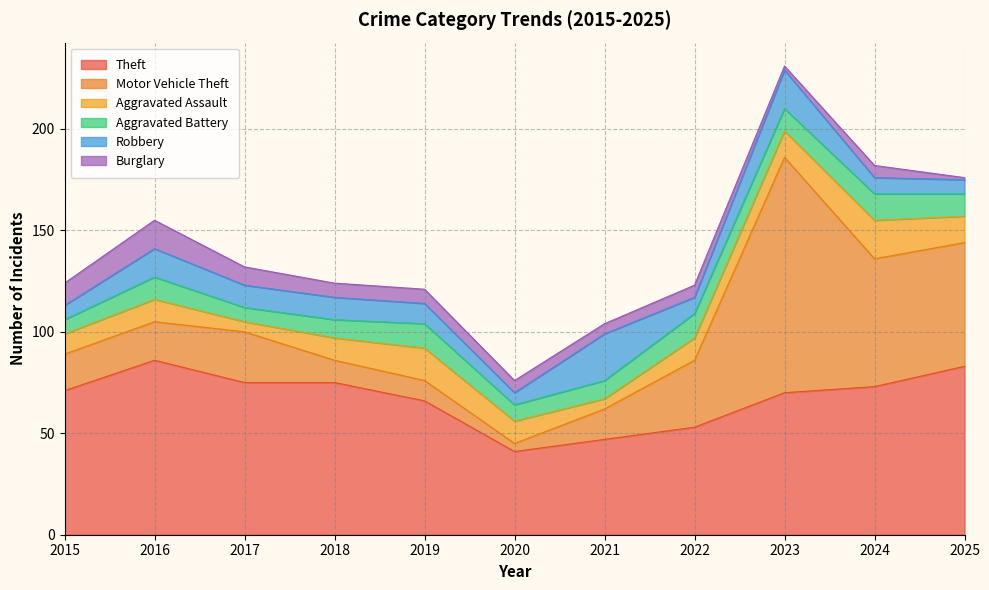

What is the total value across all series at 2023?

231